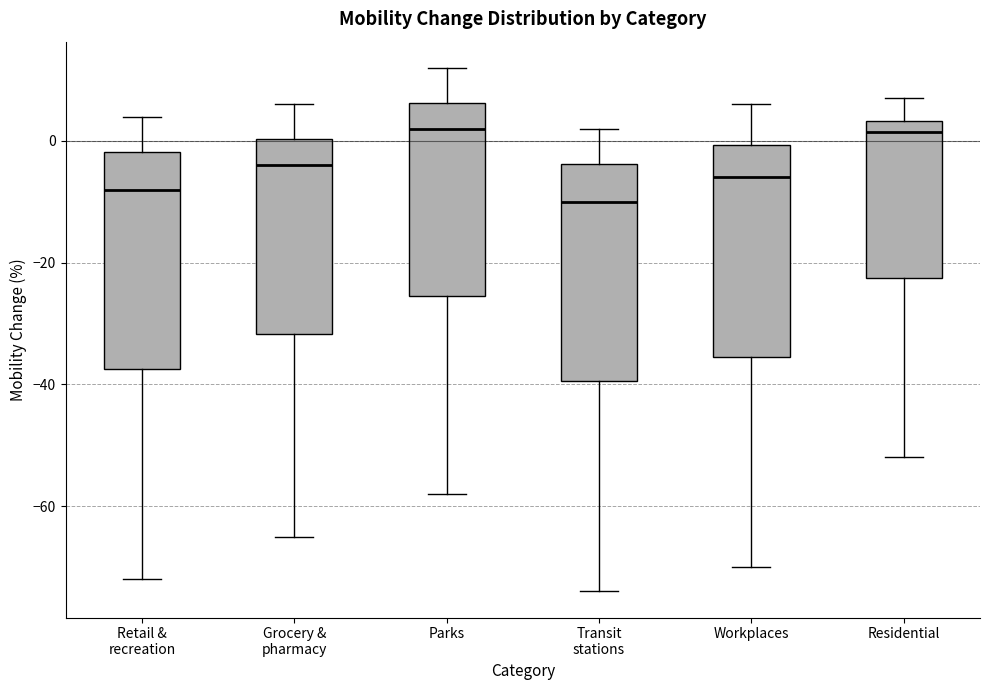

Reading left to right, transcribe this box plot: for each box, give where its median line is, the range the box spans, and where its two whiskers end, as read against the y-axis. The values are not printed on the chart, so give them approximately, as read against the axis.

Retail & recreation: median -8, box -38 to -2, whiskers -72 to 4
Grocery & pharmacy: median -4, box -32 to 0, whiskers -64 to 6
Parks: median 2, box -26 to 6, whiskers -58 to 12
Transit stations: median -10, box -40 to -4, whiskers -74 to 2
Workplaces: median -6, box -36 to 0, whiskers -70 to 6
Residential: median 2, box -22 to 4, whiskers -52 to 8